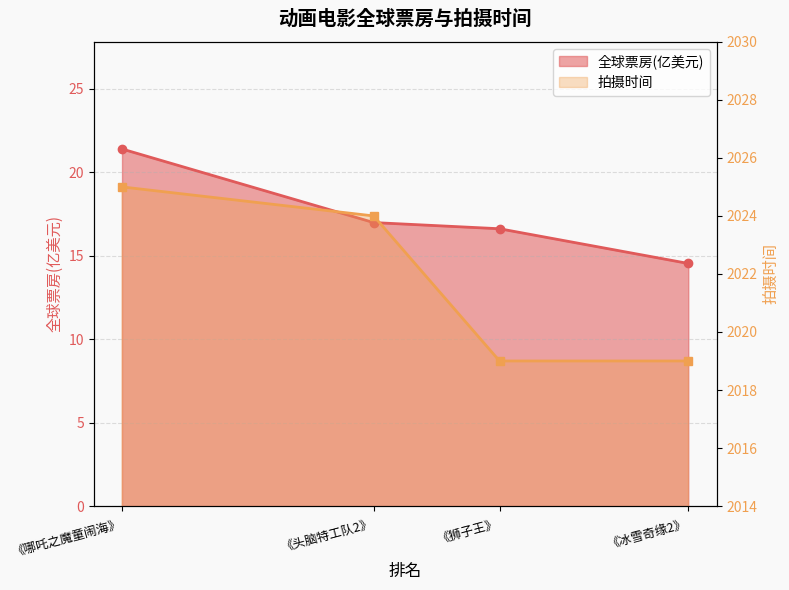

At how many categories does at least one series exceed 1924?

4